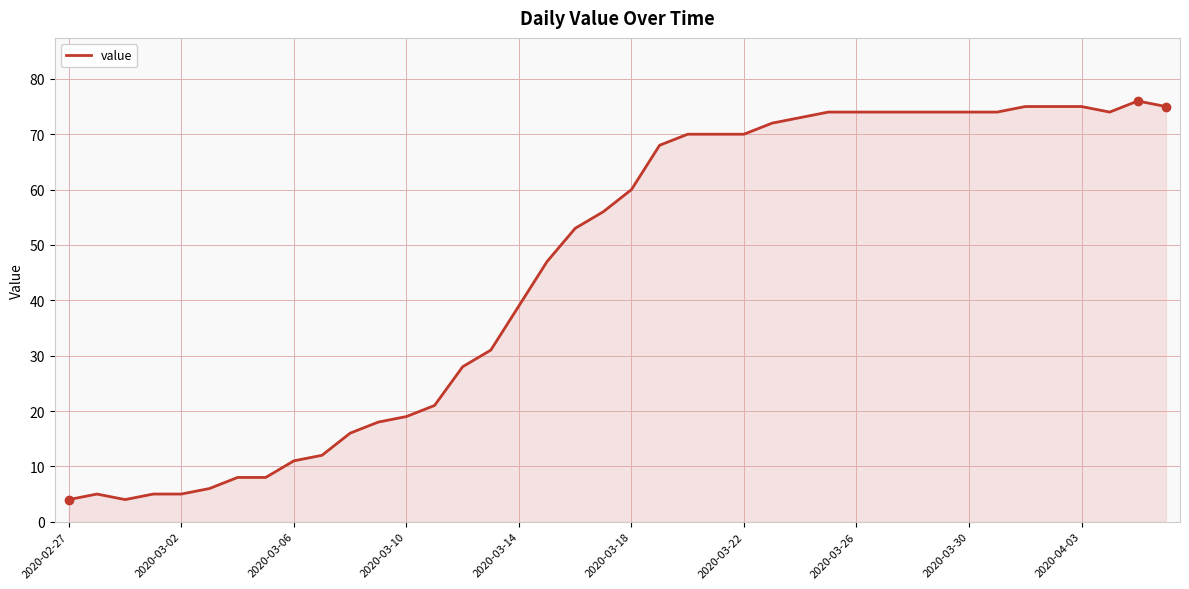

Reading left to right, extract all data points from this chart.

4	5	4	5	5	6	8	8	11	12	16	18	19	21	28	31	39	47	53	56	60	68	70	70	70	72	73	74	74	74	74	74	74	74	75	75	75	74	76	75